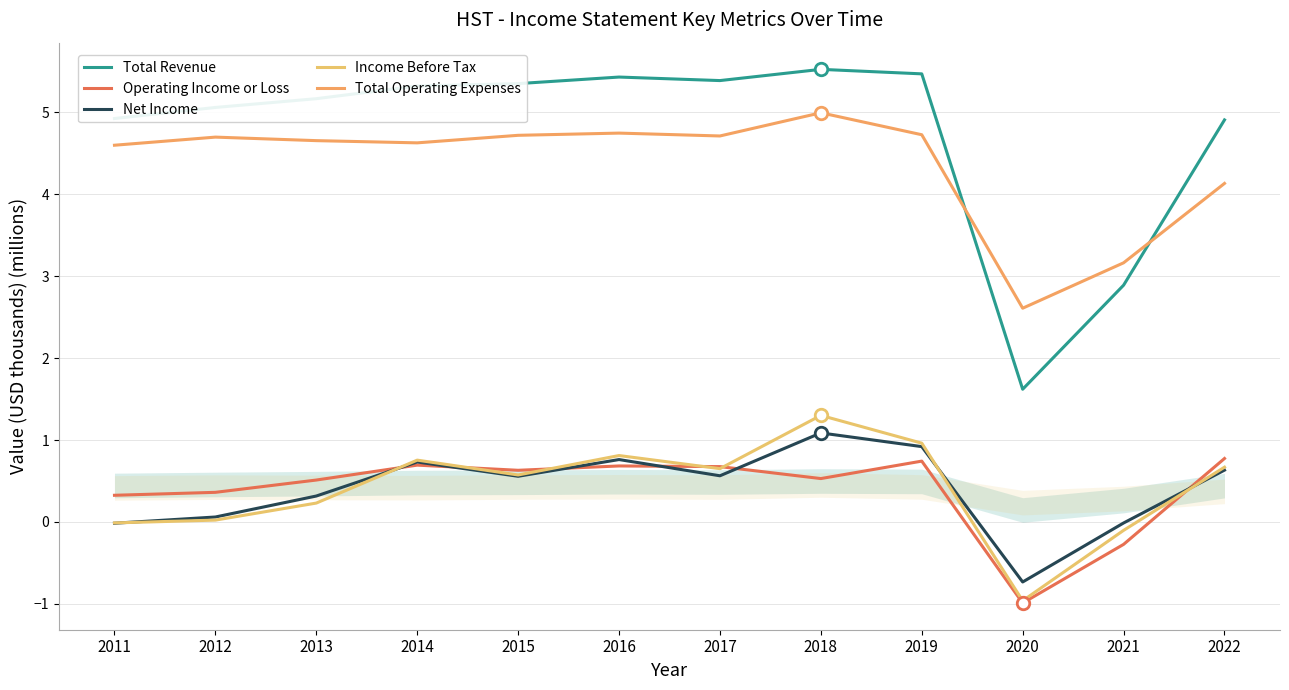

Rank the categories by Total Operating Expenses value from lowest to highest.

2020, 2021, 2022, 2011, 2014, 2013, 2012, 2017, 2015, 2019, 2016, 2018